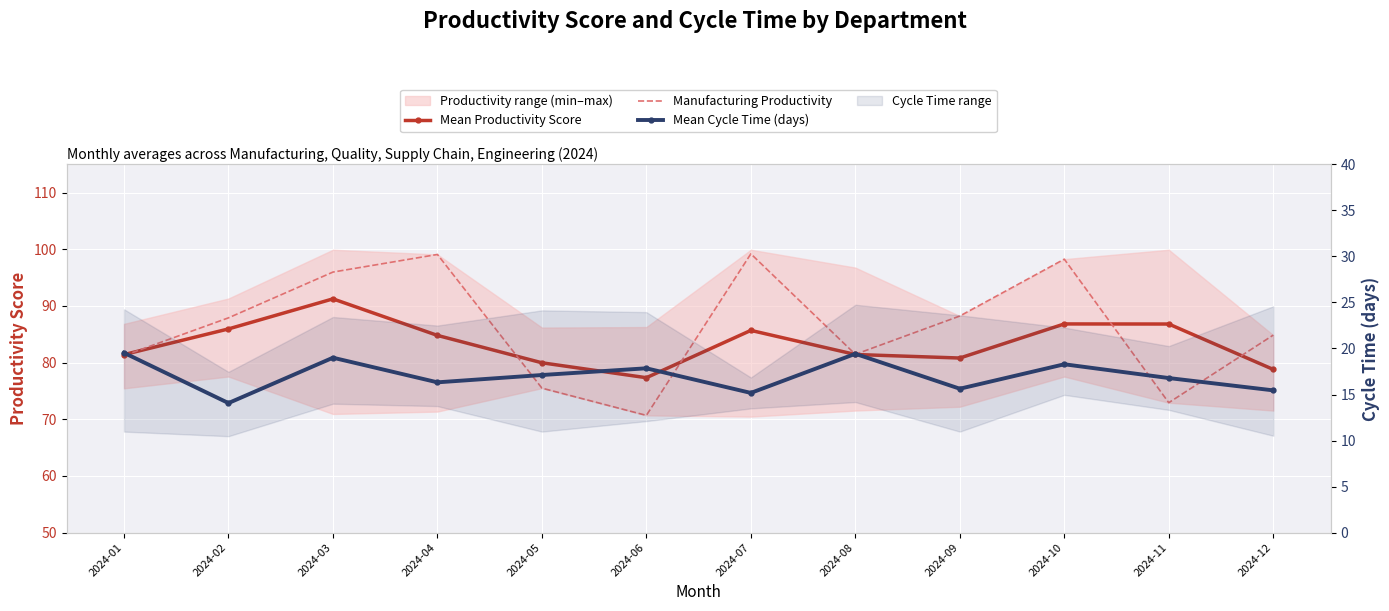

Which series changed the most between 2024-08 and 2024-10?

Manufacturing Productivity